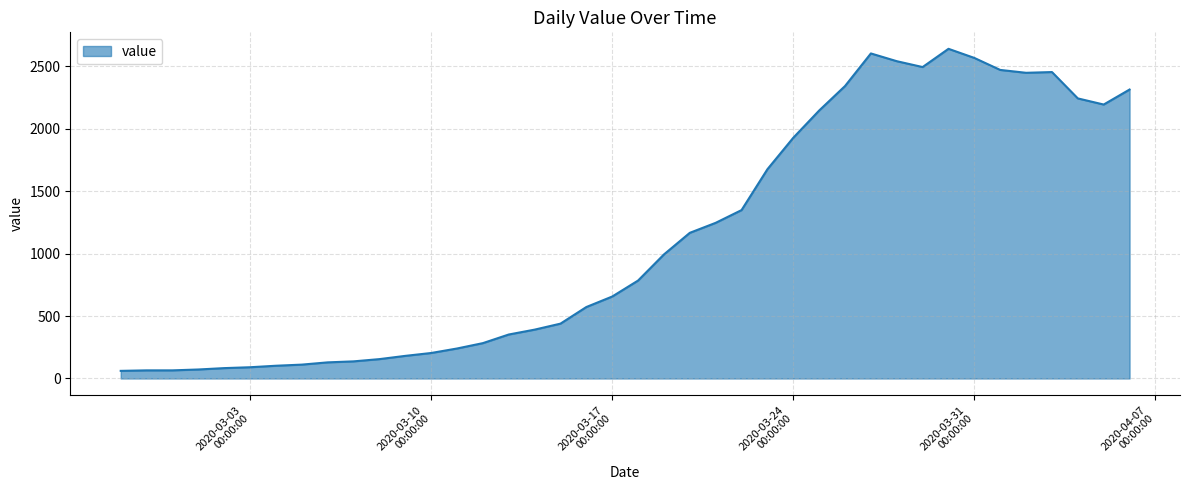

What is the greatest value displayed?

2639